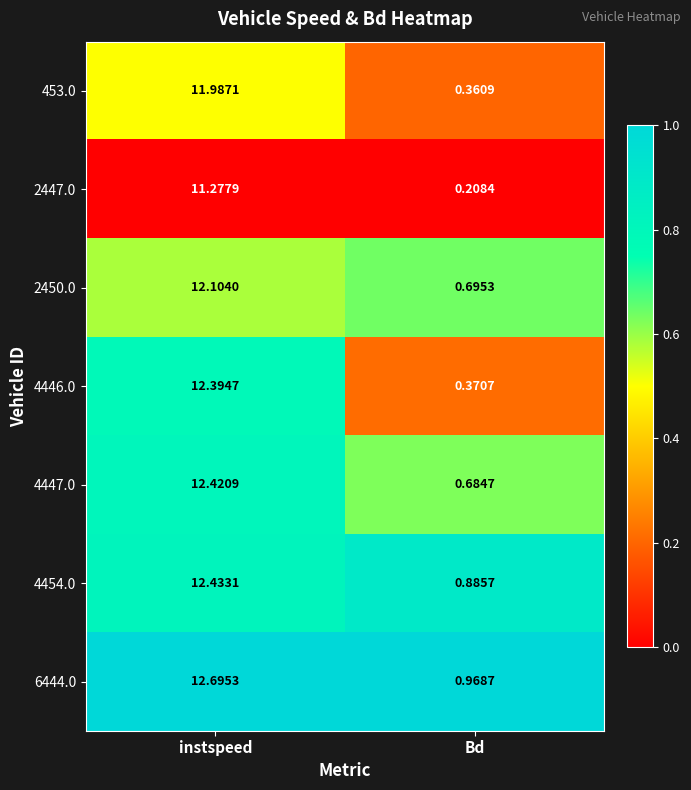

Where does the 453.0 series first go above 11?

instspeed